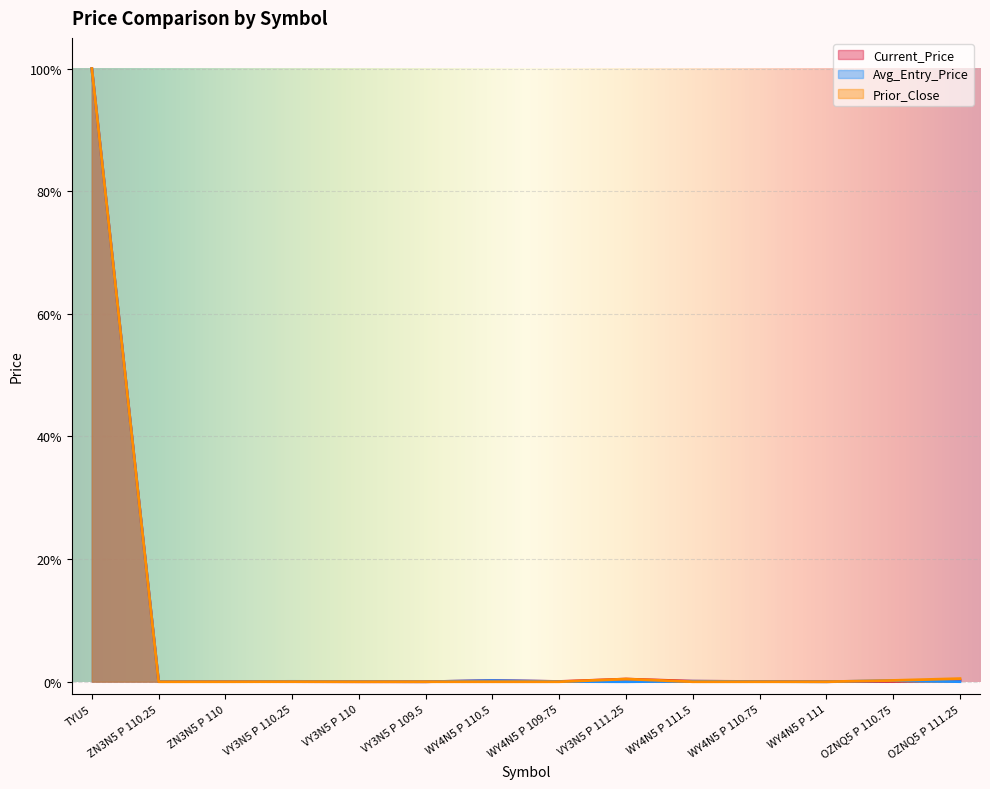

True or false: Avg_Entry_Price has a value of 0.0 at VY3N5 P 110.25.

False